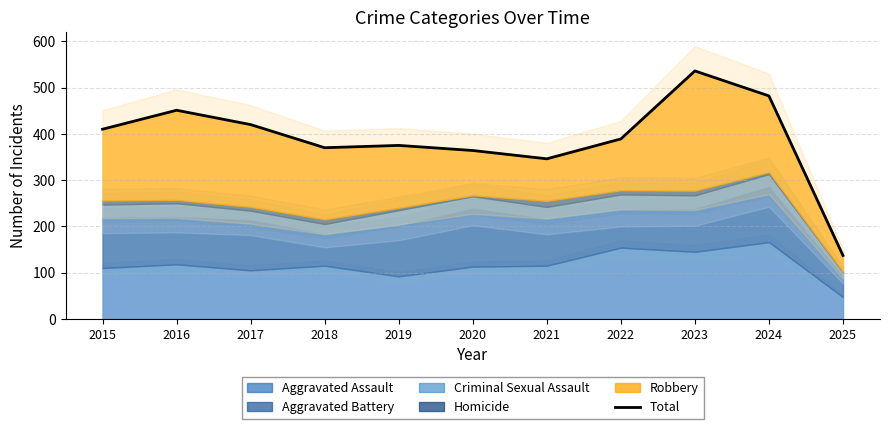

Reading right to left, extract all data points from this chart.

2025=137	2024=482	2023=536	2022=389	2021=346	2020=364	2019=375	2018=370	2017=420	2016=451	2015=410